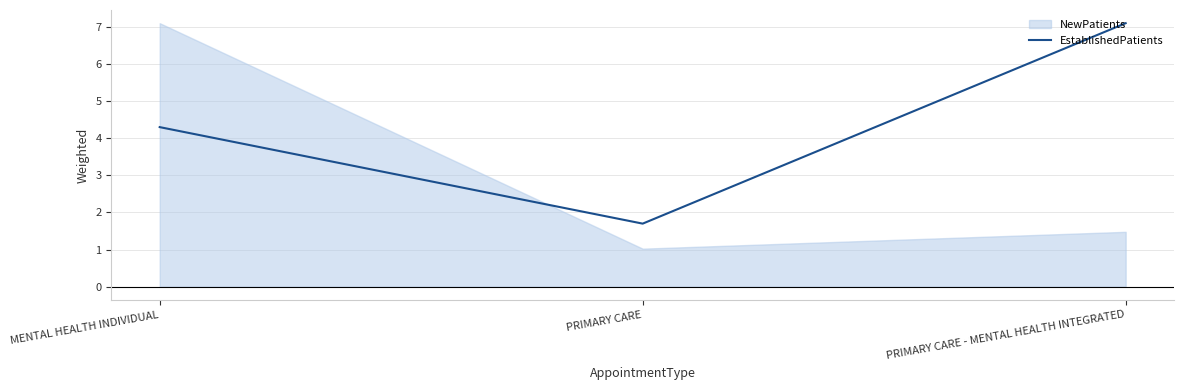

Is it true that EstablishedPatients equals 4.0 at PRIMARY CARE - MENTAL HEALTH INTEGRATED?

False